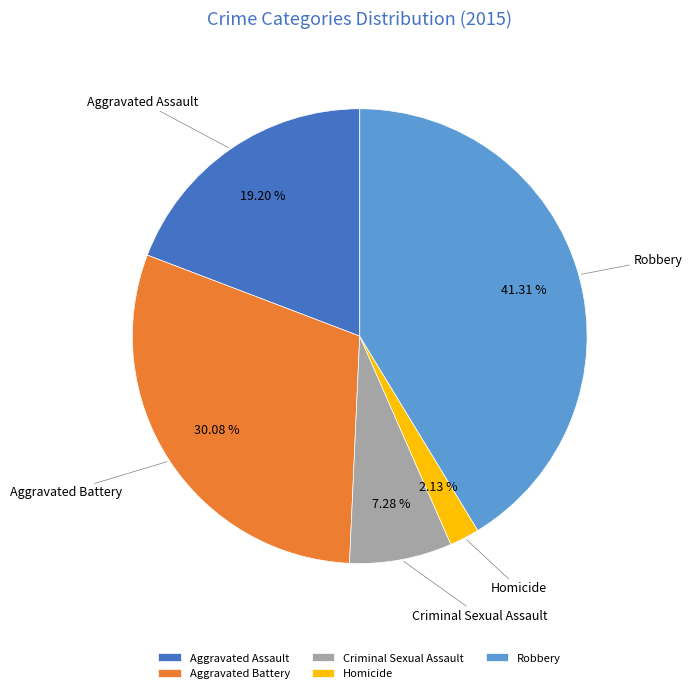

What percentage is the Robbery slice, to the nearest percent?

41%